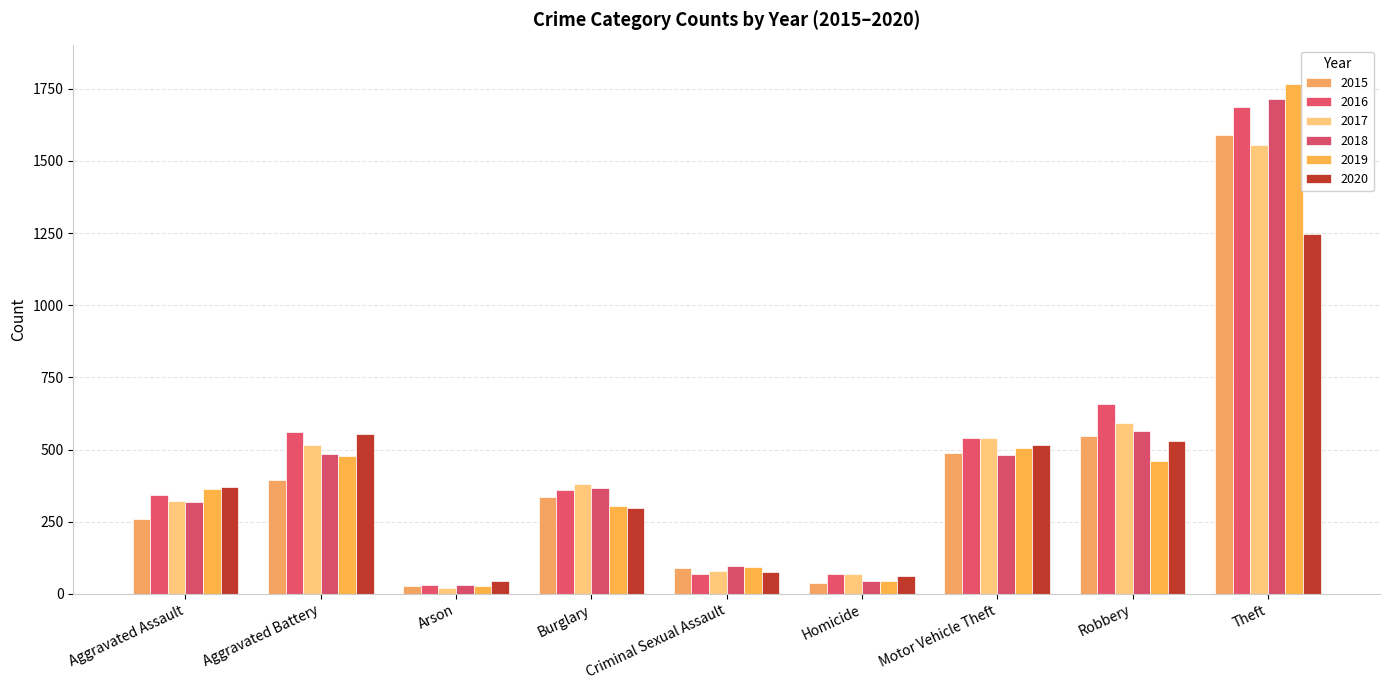

How many groups of bars are there?

9